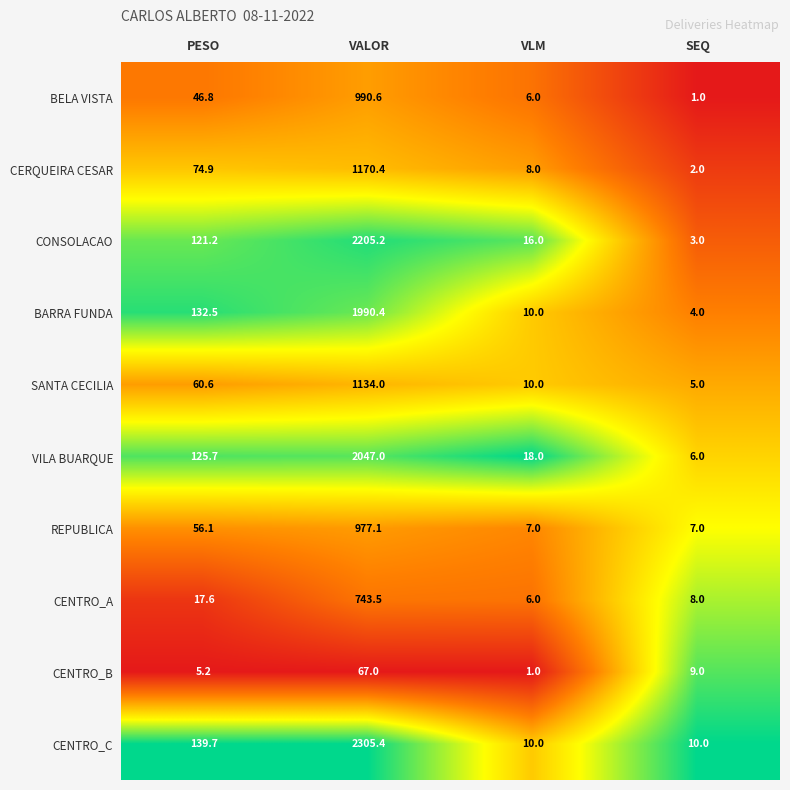

How many categories are shown in the chart?

4